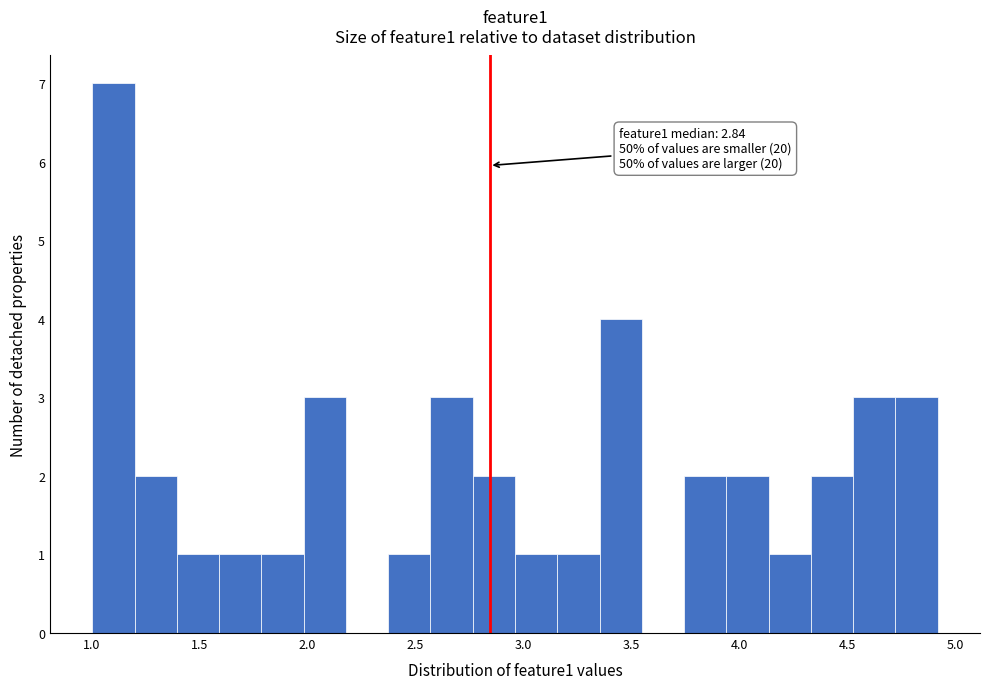

Around what value on the x-axis is the tallest bar? Give the approximate position of its centre, as read against the axis.

1.10